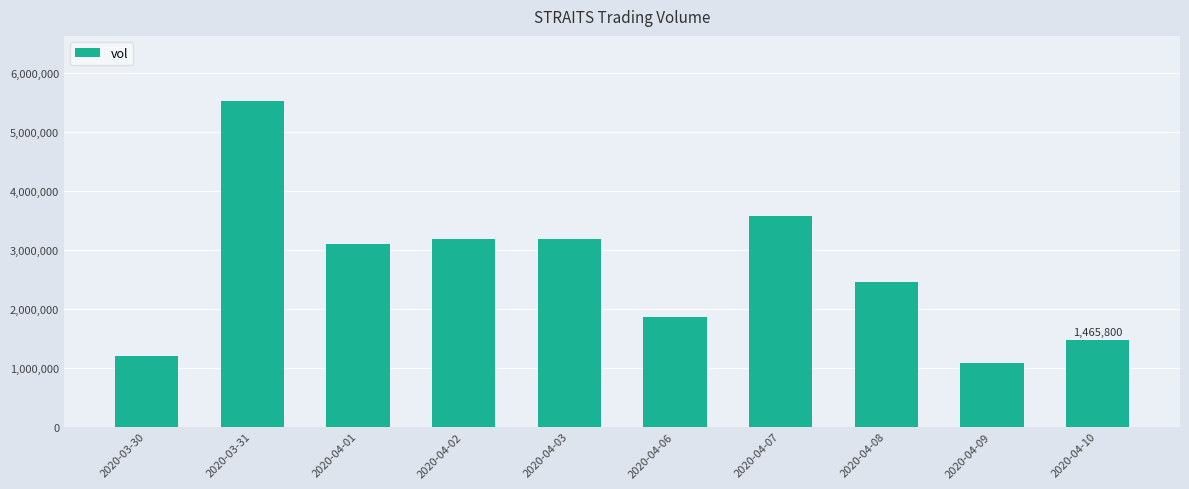

Are the bars grouped side by side (vs. stacked)?

No